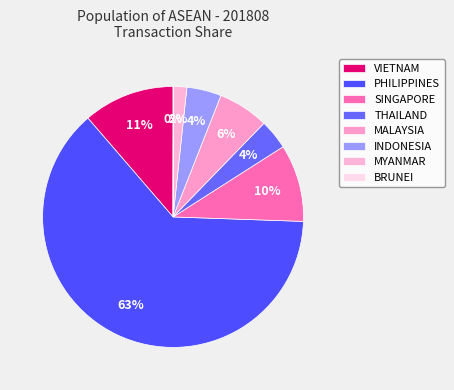

Does any single category account for the majority?

Yes